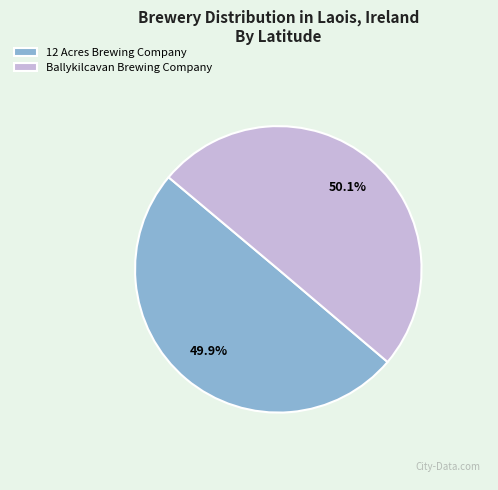

Is the sum of 12 Acres Brewing Company and Ballykilcavan Brewing Company greater than half?

Yes